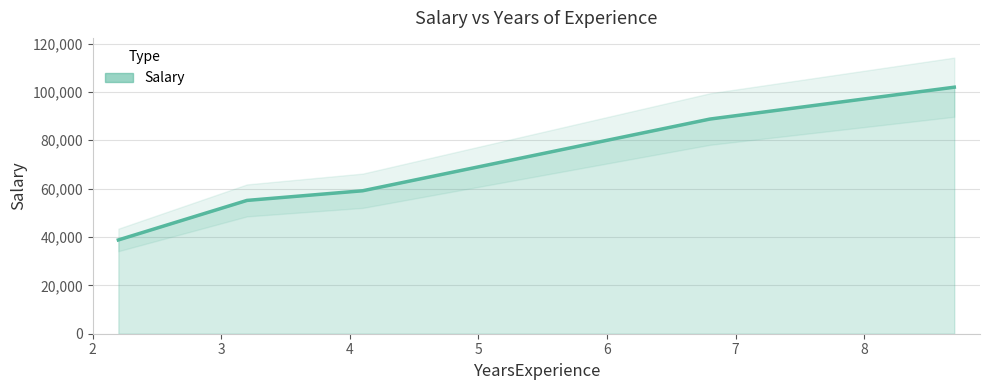

List the labels in order of value, smallest first.

2.2, 3.2, 4.1, 6.8, 8.7